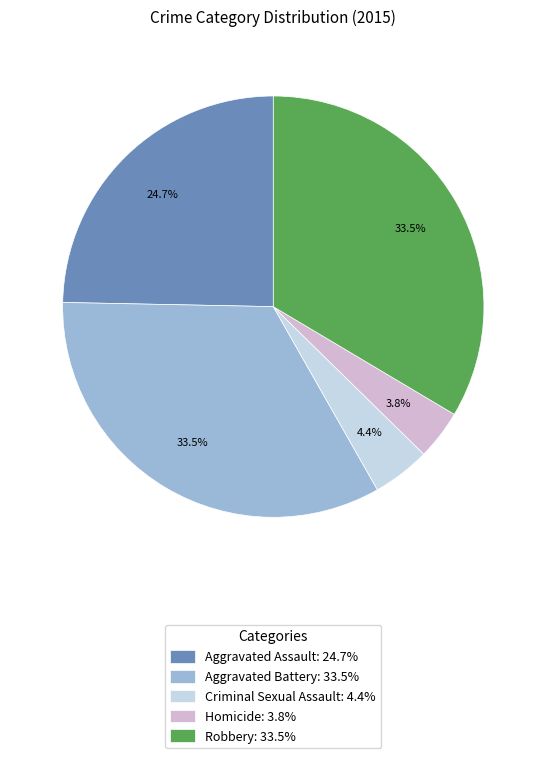

To the nearest percent, what is the difference between the Homicide and Aggravated Battery slice percentages?

30%